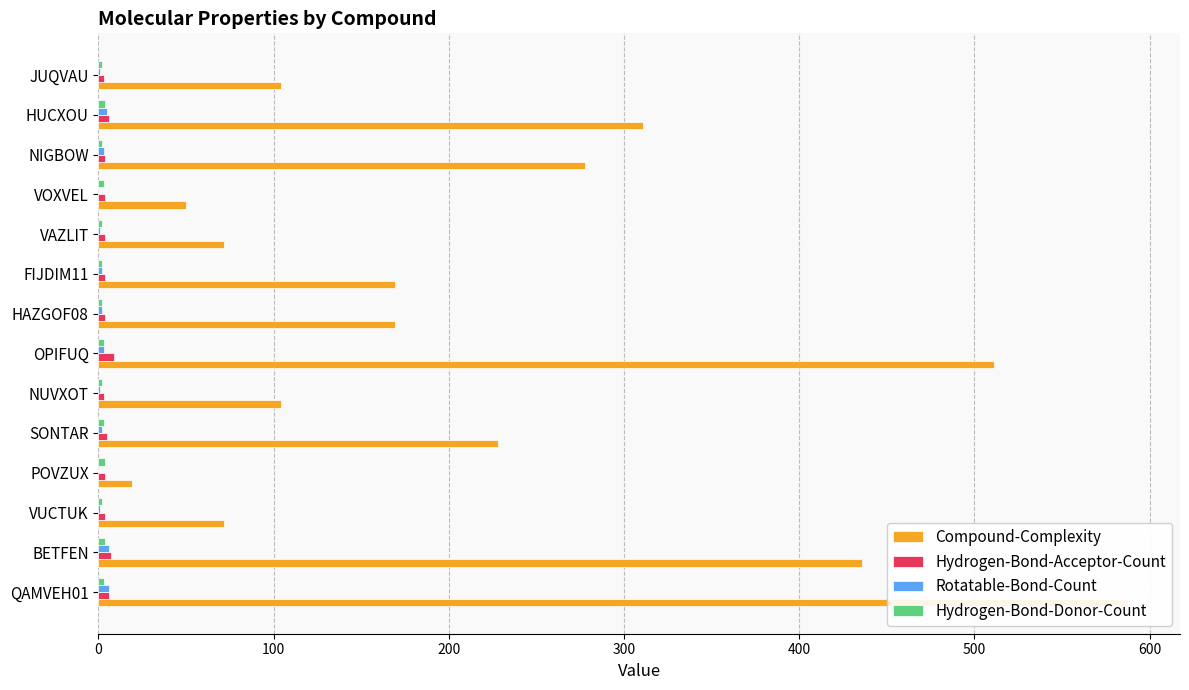

Rank the series by their maximum value, from highest to lowest.

Compound-Complexity, Hydrogen-Bond-Acceptor-Count, Rotatable-Bond-Count, Hydrogen-Bond-Donor-Count